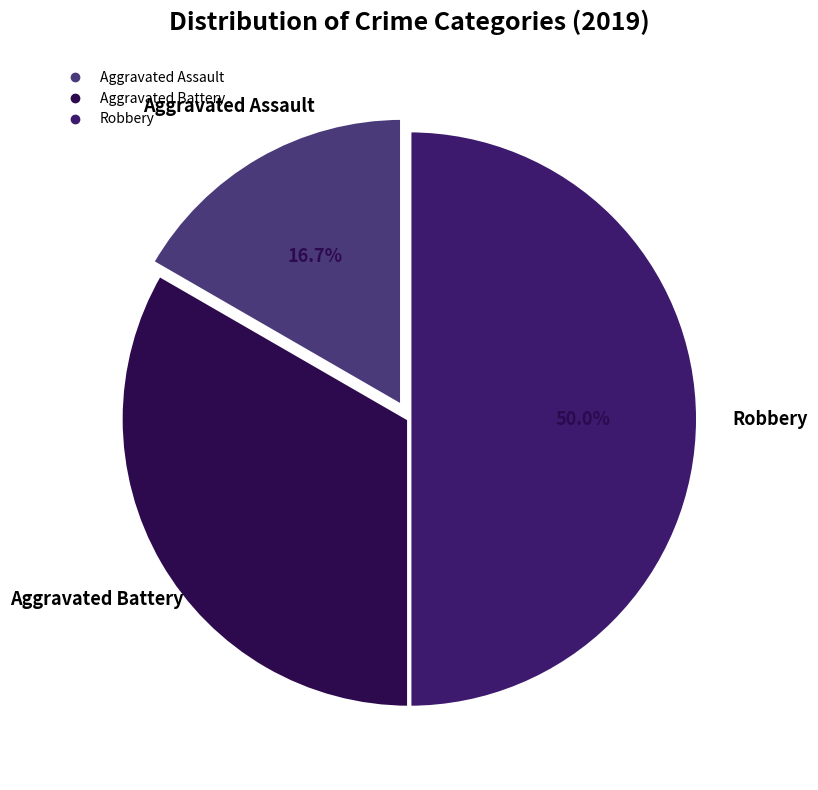

What percentage is NOT represented by Aggravated Assault?

83.3%